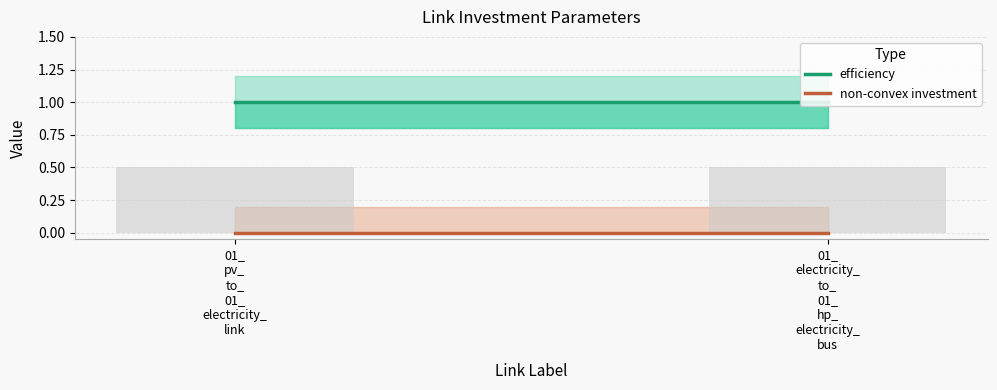

What is the difference between the highest and lowest values at 01_
electricity_
to_
01_
hp_
electricity_
bus?

1